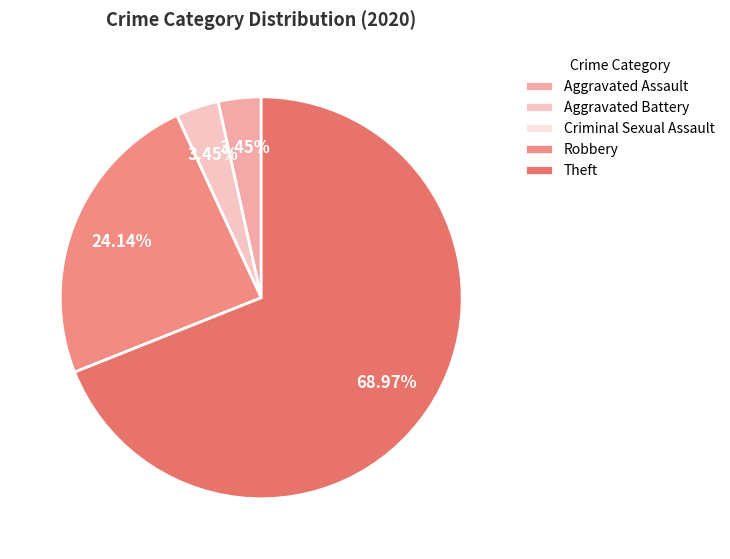

Is the sum of Robbery and Aggravated Assault greater than half?

No